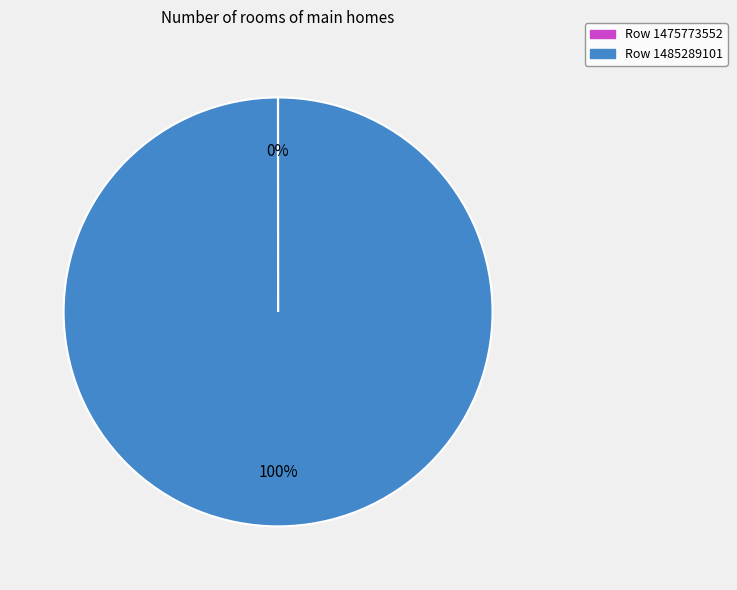

Does any single category account for the majority?

Yes